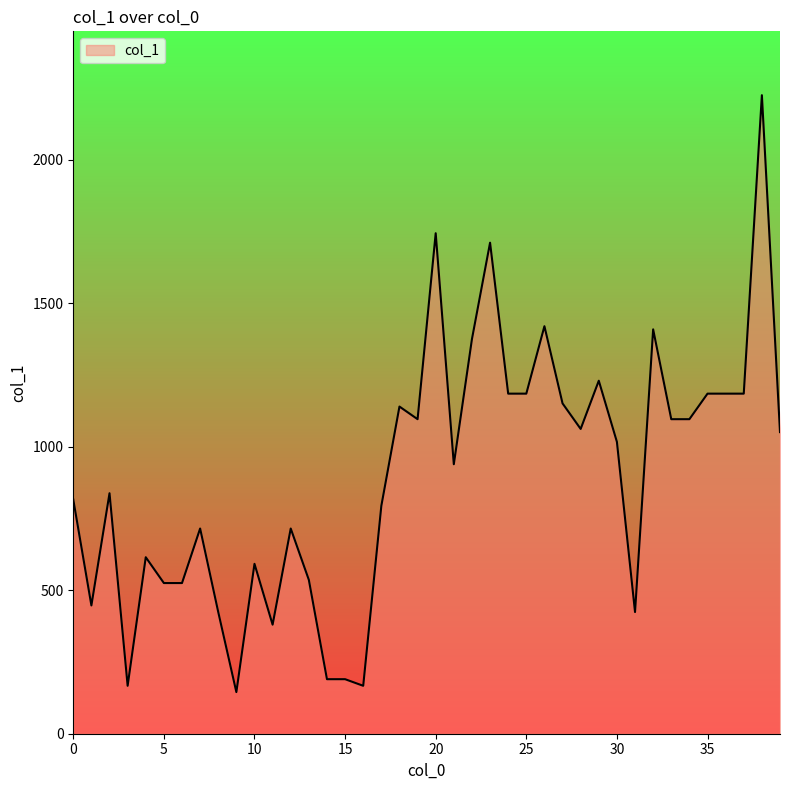

What is the greatest value displayed?

2225